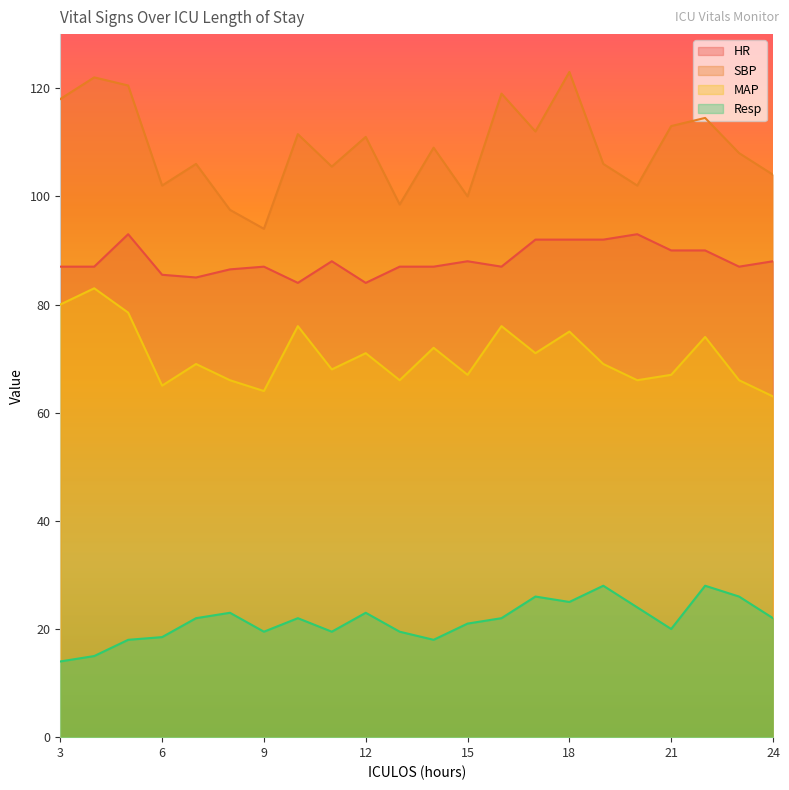

Is it true that Resp equals 22.0 at 7?

True